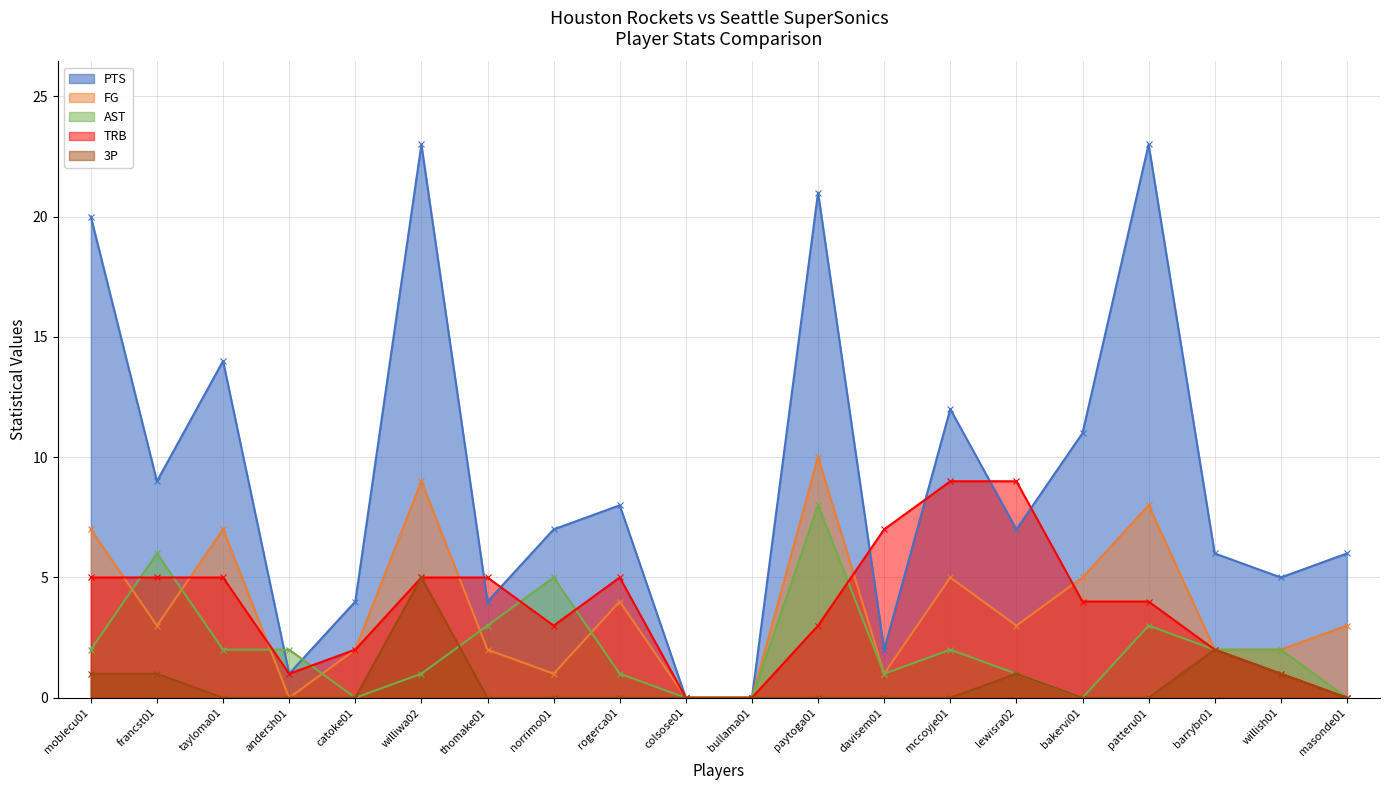

How many values in PTS are above zero?

18